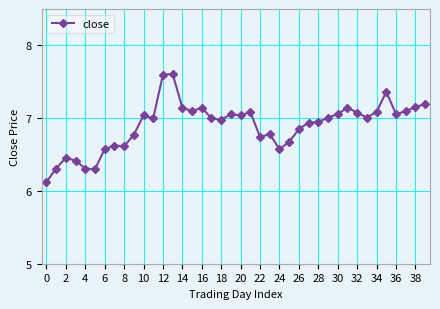

What is the difference between the second highest and minimum values?

1.5